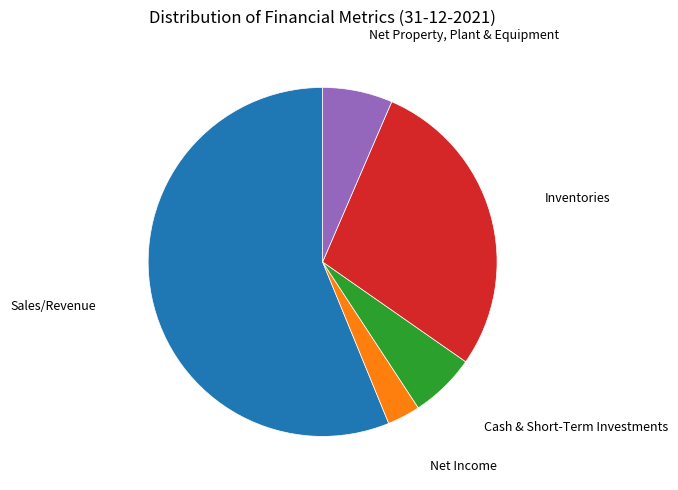

Is it true that Sales/Revenue is 56% of the pie?

True